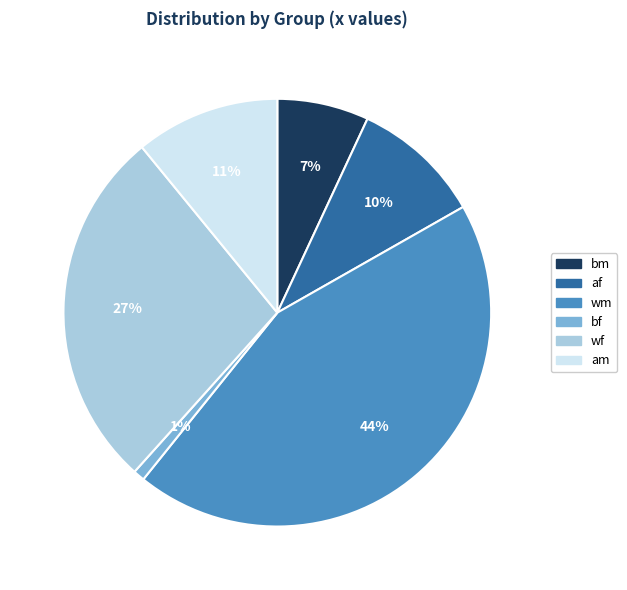

To the nearest percent, what percentage of the pie is wm?

44%